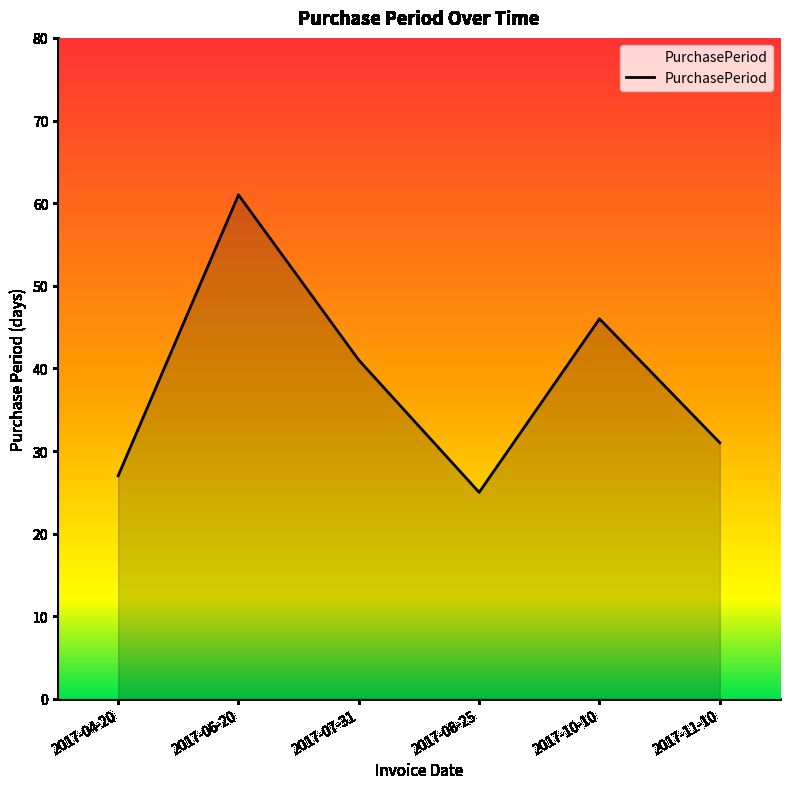

Where does the data first go above 41?

2017-06-20